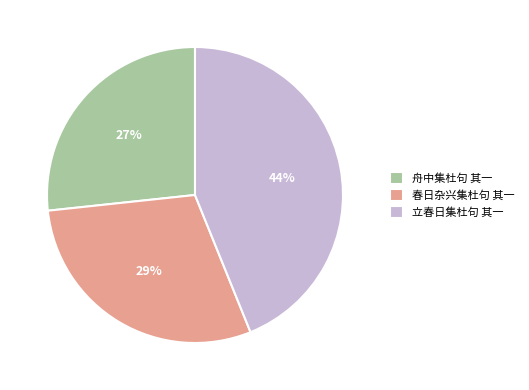

Approximately how many times larger is the value at 春日杂兴集杜句 其一 compared to 立春日集杜句 其一?

0.7